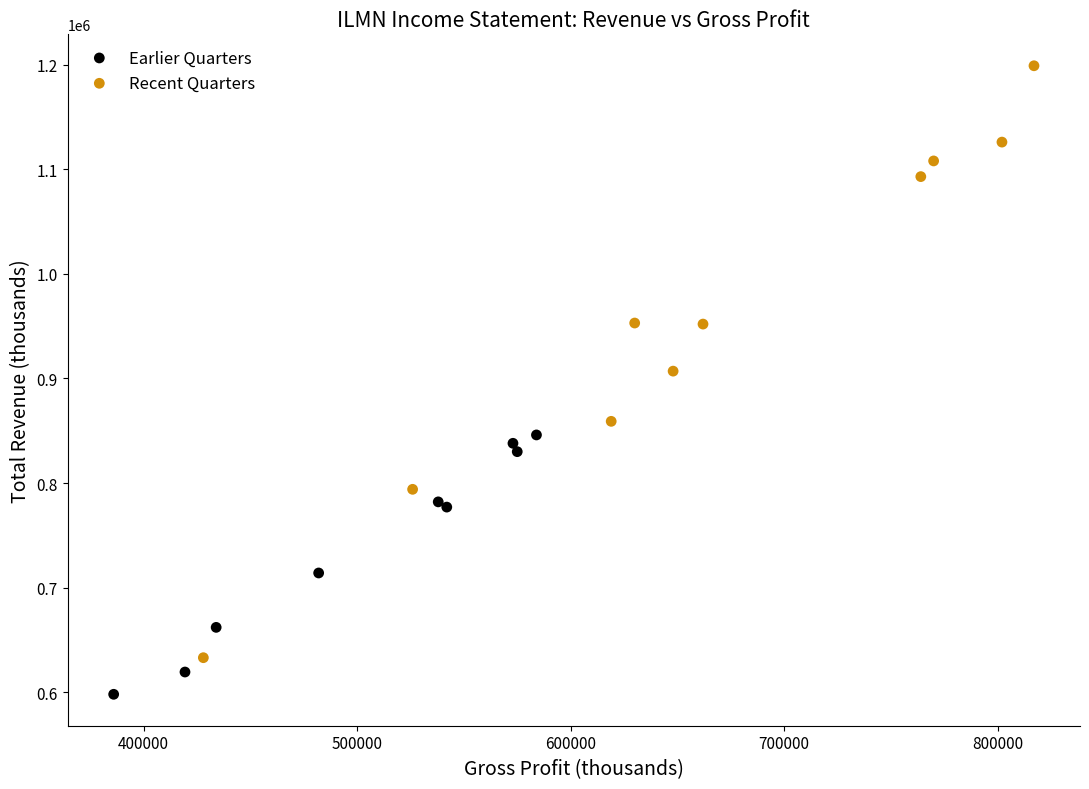

Which series contains the lowest Y value?

Earlier Quarters